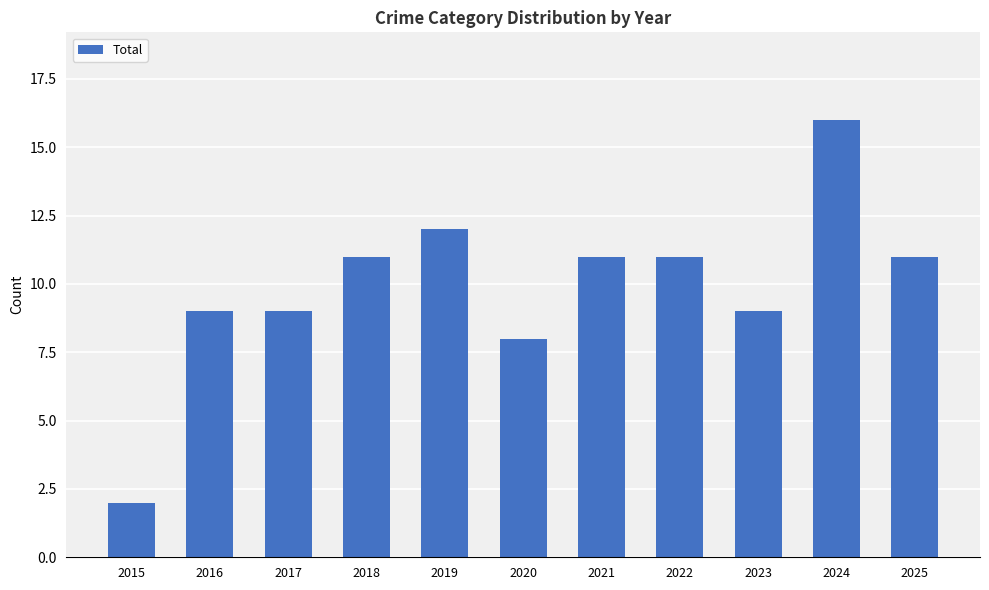

At which category does the chart reach its minimum across all series?

2015